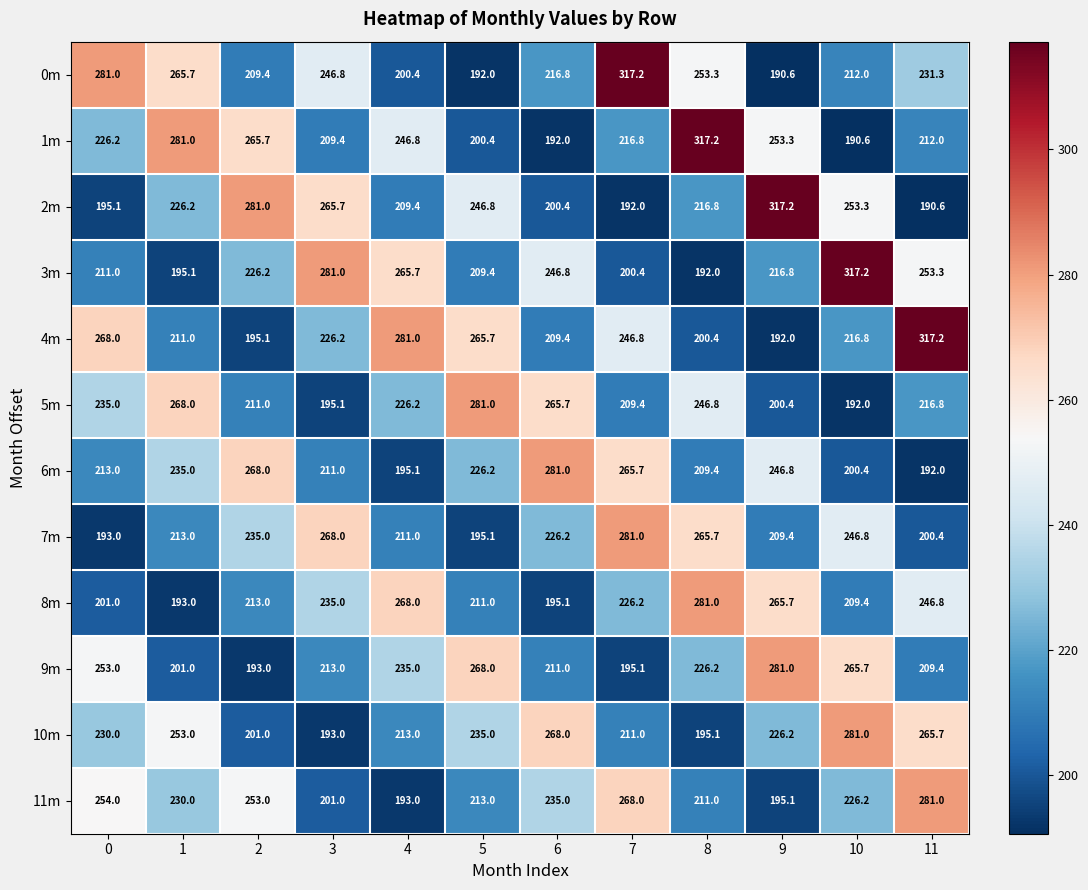

What value does the 2m series have at 8?

216.8